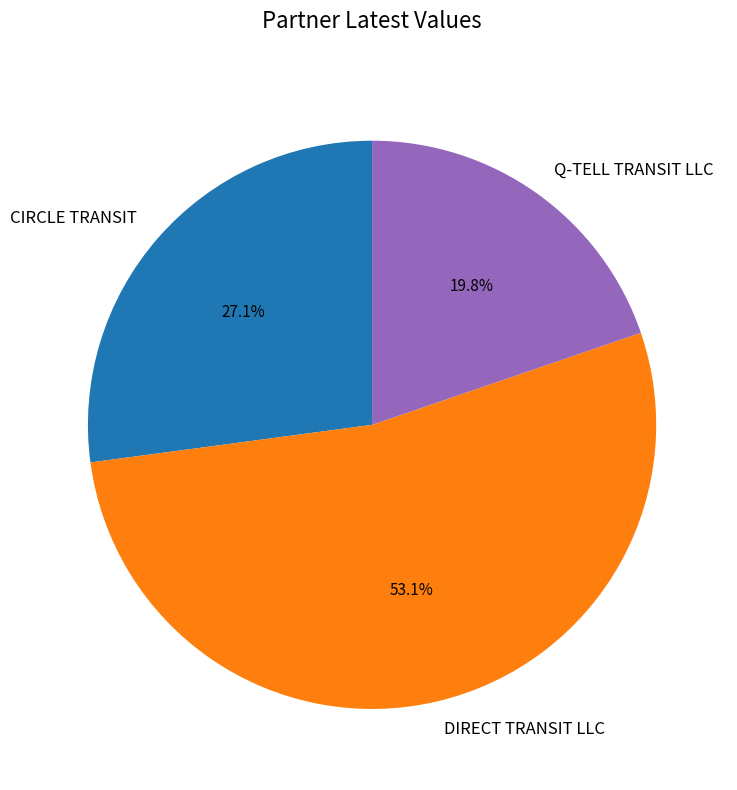

Which slice represents more than half of the pie?

DIRECT TRANSIT LLC